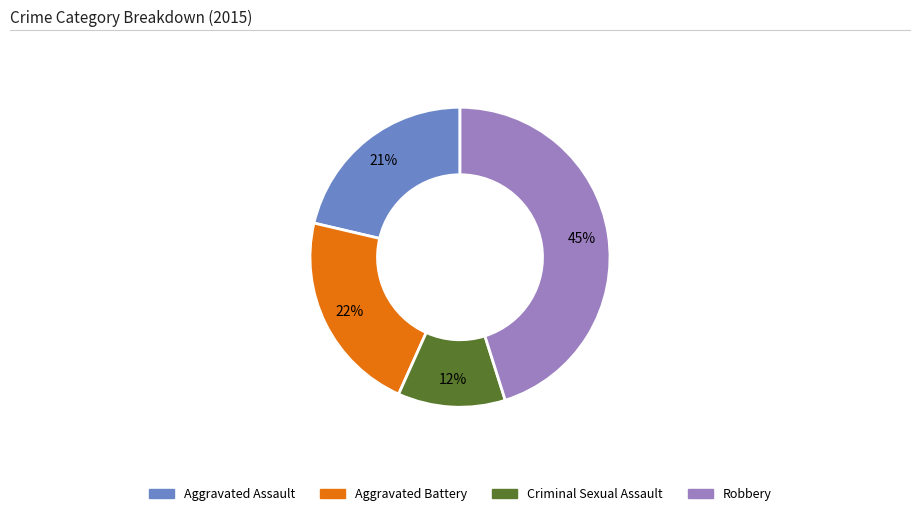

How many slices are in this pie chart?

4